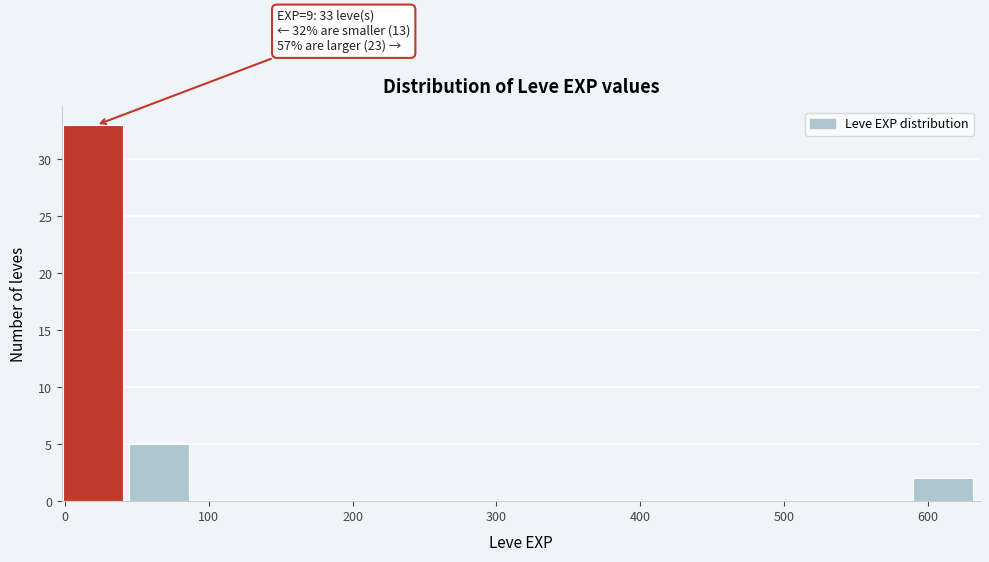

Over which range of the x-axis is the bar tallest?

0 to 40